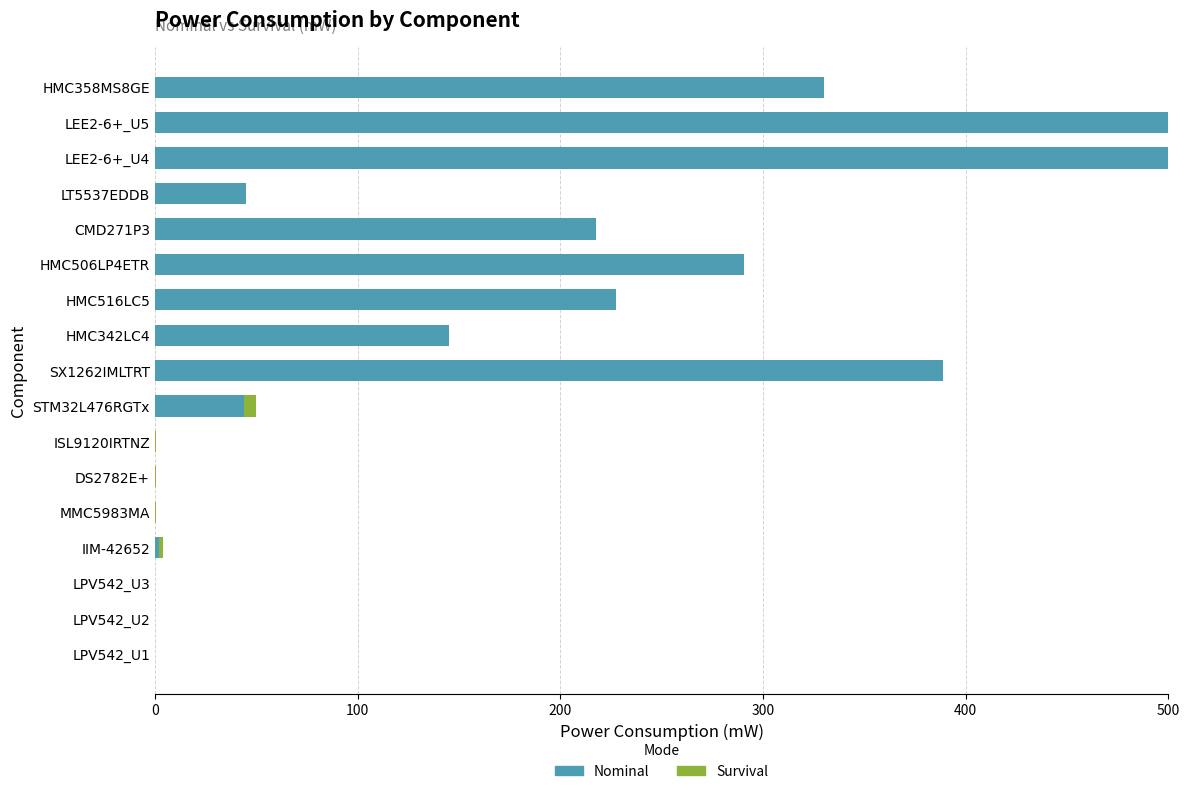

What is the maximum value for Nominal?

500.0